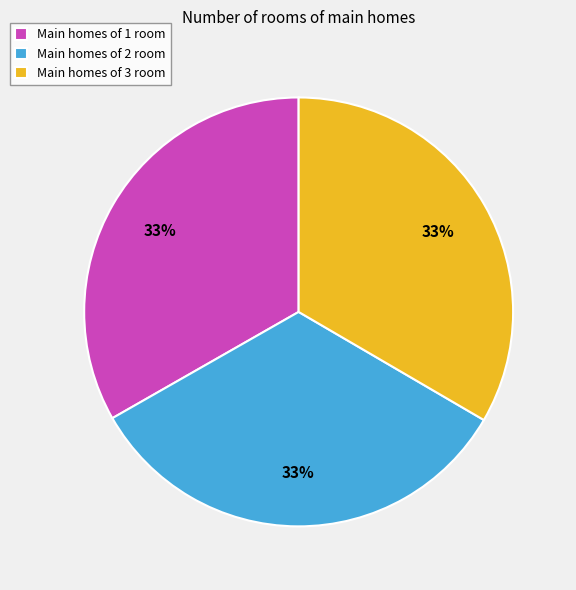

Is there any slice that represents more than half of the pie?

No